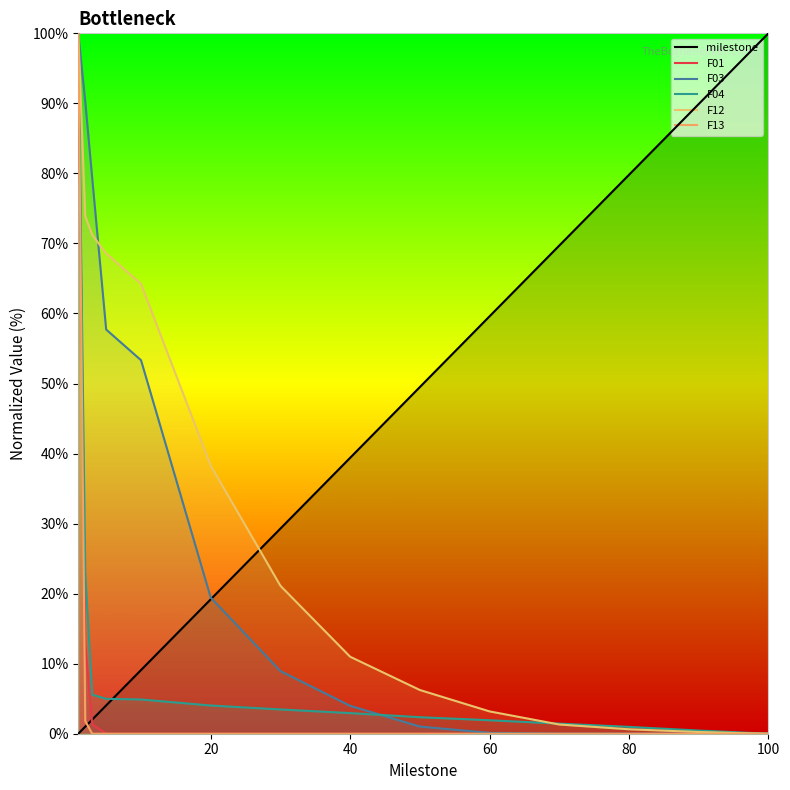

Reading left to right, list all the values displayed in this chart.

milestone: 0.0	1.0	2.0	4.0	9.1	19.2	29.3	39.4	49.5	59.6	69.7	79.8	89.9	100.0
F01: 100.0	12.8	1.3	0.0	0.0	0.0	0.0	0.0	0.0	0.0	0.0	0.0	0.0	0.0
F03: 100.0	90.3	79.3	57.7	53.3	19.4	8.9	4.0	1.0	0.1	0.0	0.0	0.0	0.0
F04: 100.0	22.9	5.6	5.0	4.9	4.0	3.5	2.9	2.4	1.9	1.4	1.0	0.5	0.0
F12: 100.0	73.9	71.2	68.6	64.2	38.3	21.1	11.0	6.2	3.2	1.3	0.6	0.2	0.0
F13: 100.0	1.8	0.0	0.0	0.0	0.0	0.0	0.0	0.0	0.0	0.0	0.0	0.0	0.0